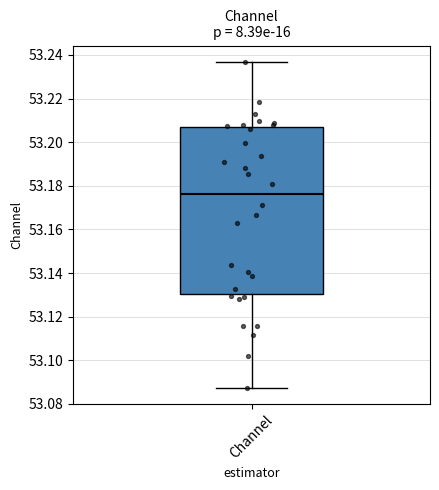

Read this box plot against the y-axis: the position of the median line, the range covered by the box, and the ends of both whiskers. The values are not printed on the chart, so give them approximately, as read against the axis.

median 53.176, box 53.130 to 53.206, whiskers 53.088 to 53.236